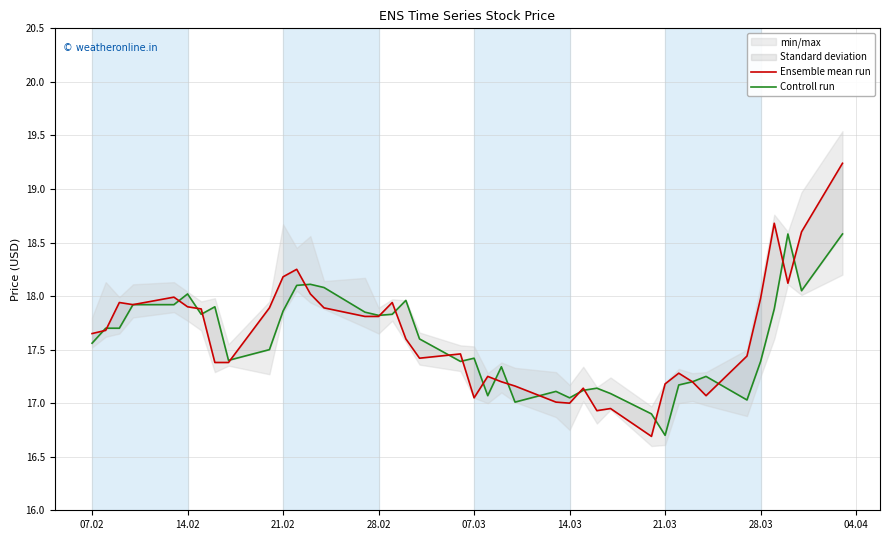

What are all the series names shown in the legend?

Ensemble mean run, Controll run